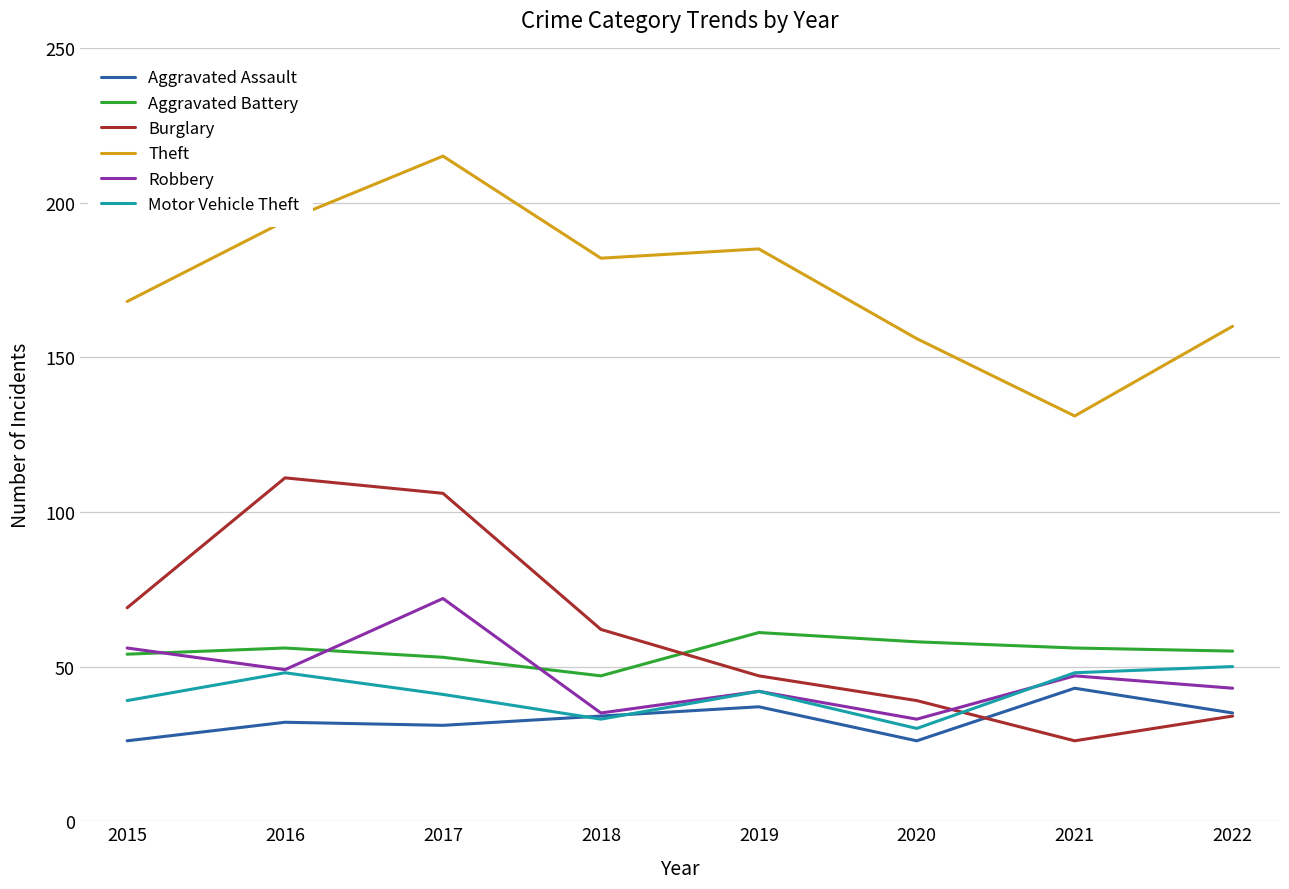

What is the smallest value displayed?

26